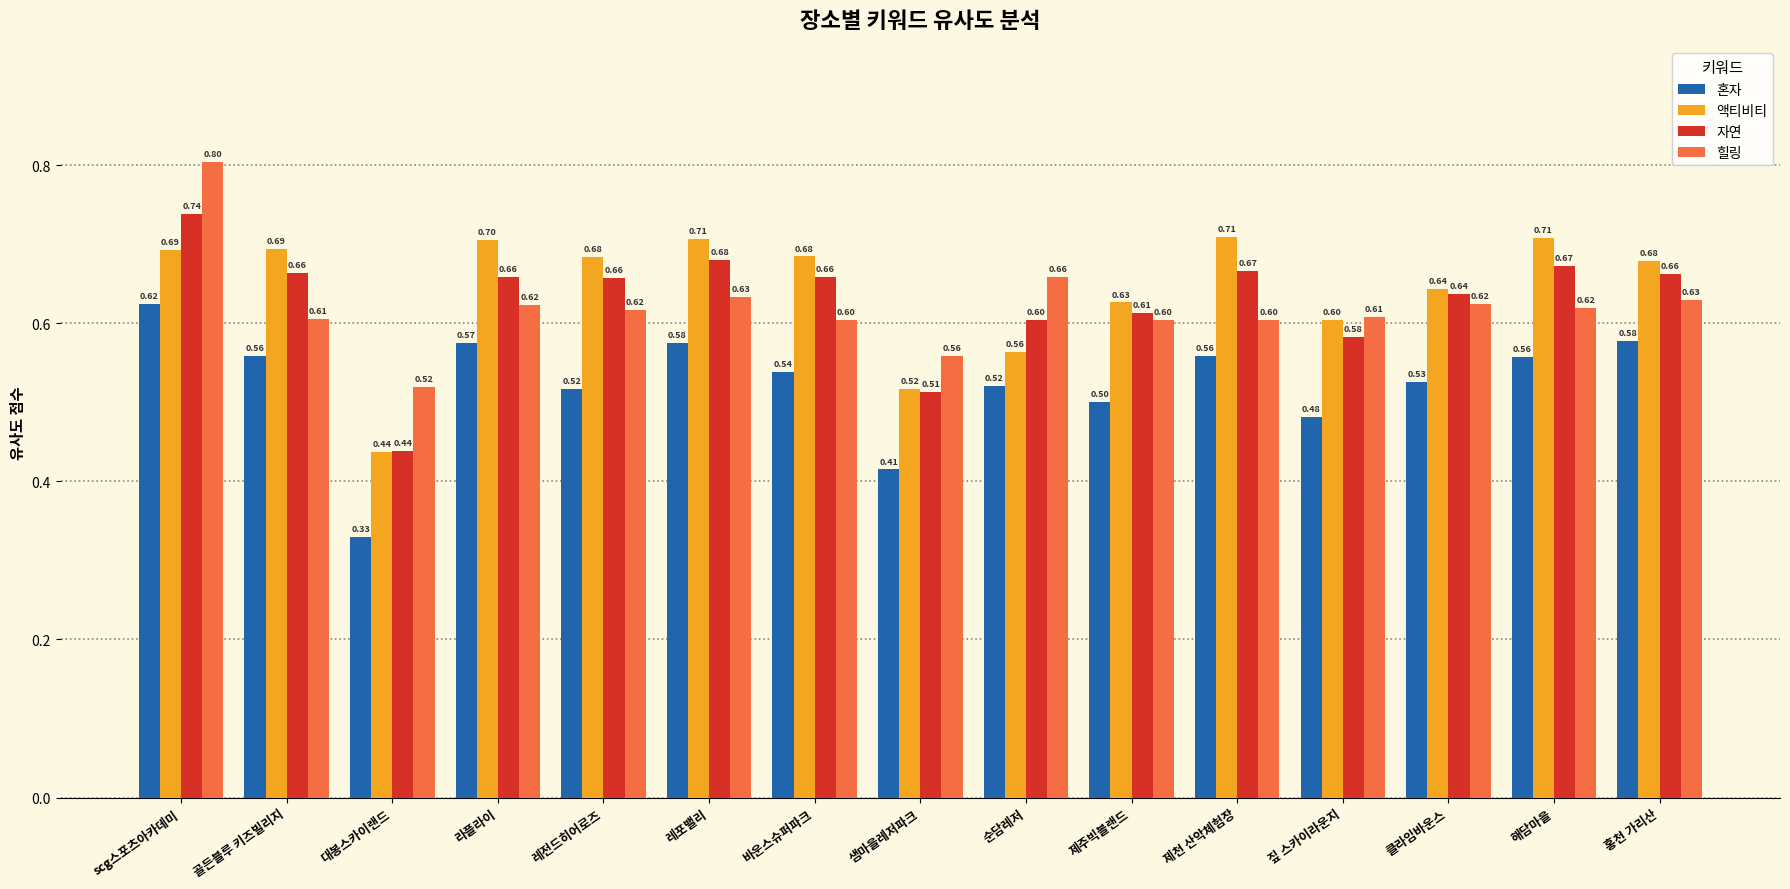

At how many categories does at least one series exceed 0?

15